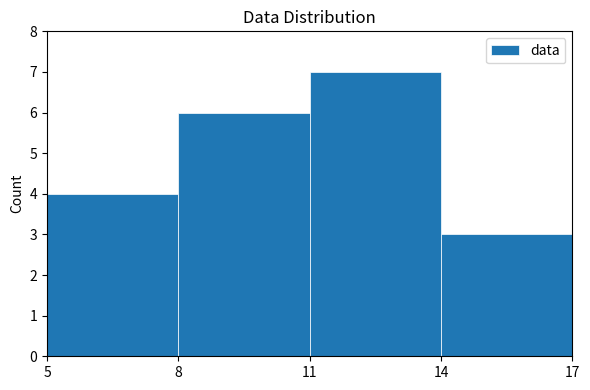

Reading left to right, list every bar in this chart as the range it spans on the x-axis followed by its height. The values are not printed on the chart, so give them approximately, as read against the axis.

5 to 8: 4
8 to 11: 6
11 to 14: 7
14 to 17: 3